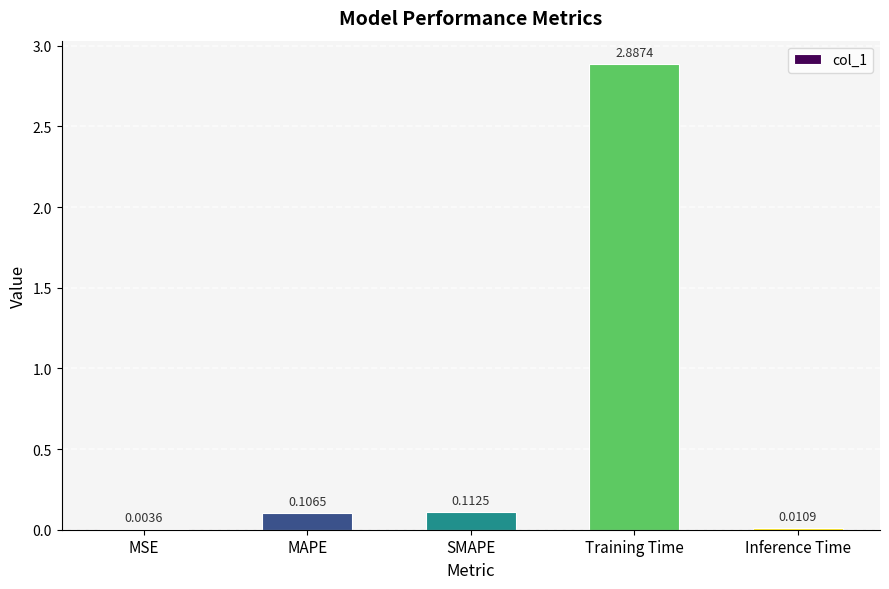

Between Inference Time and Training Time, which is larger?

Training Time